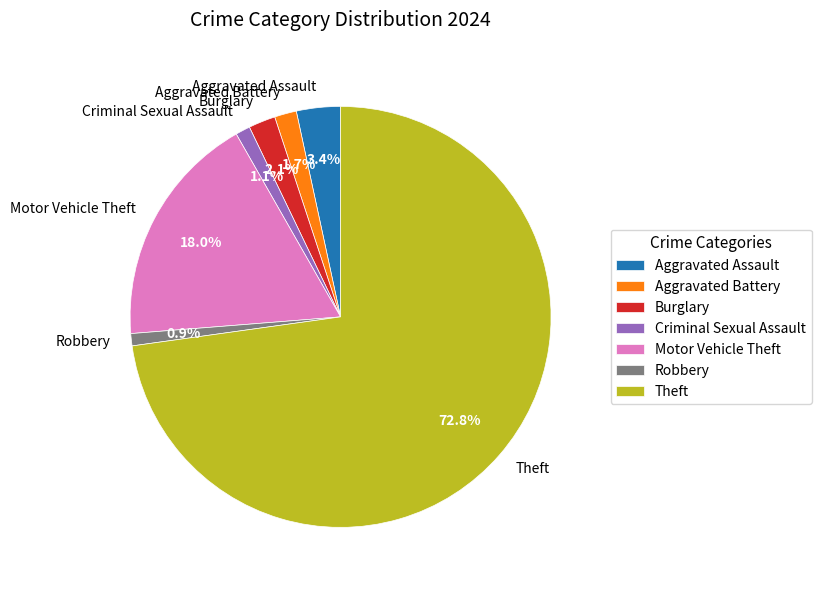

What portion of the pie excludes Aggravated Assault?

96.6%